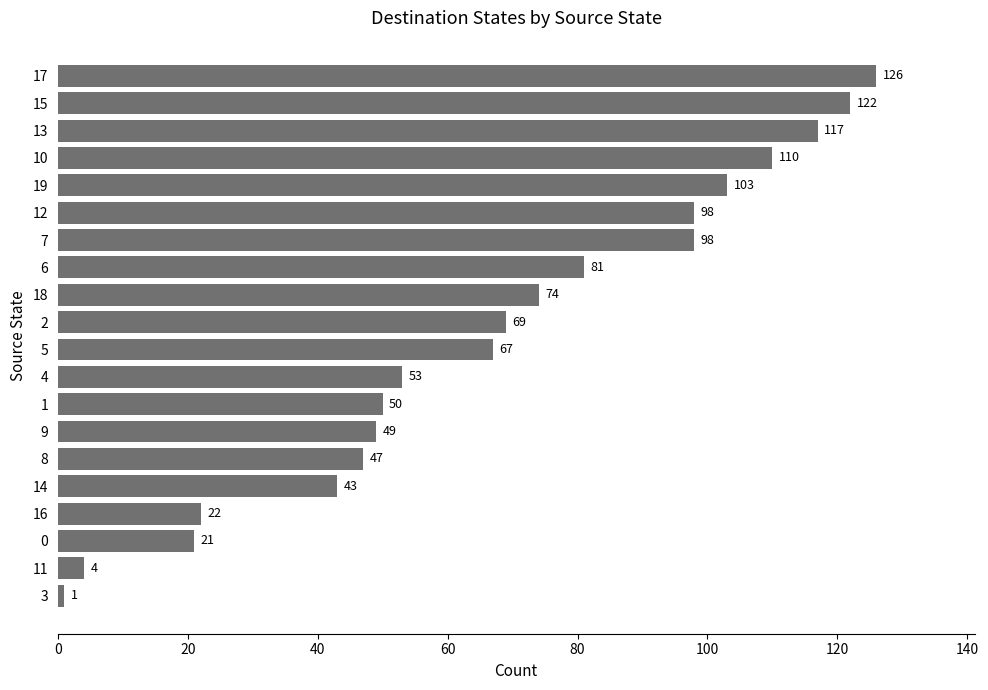

Read the value at 12.

98